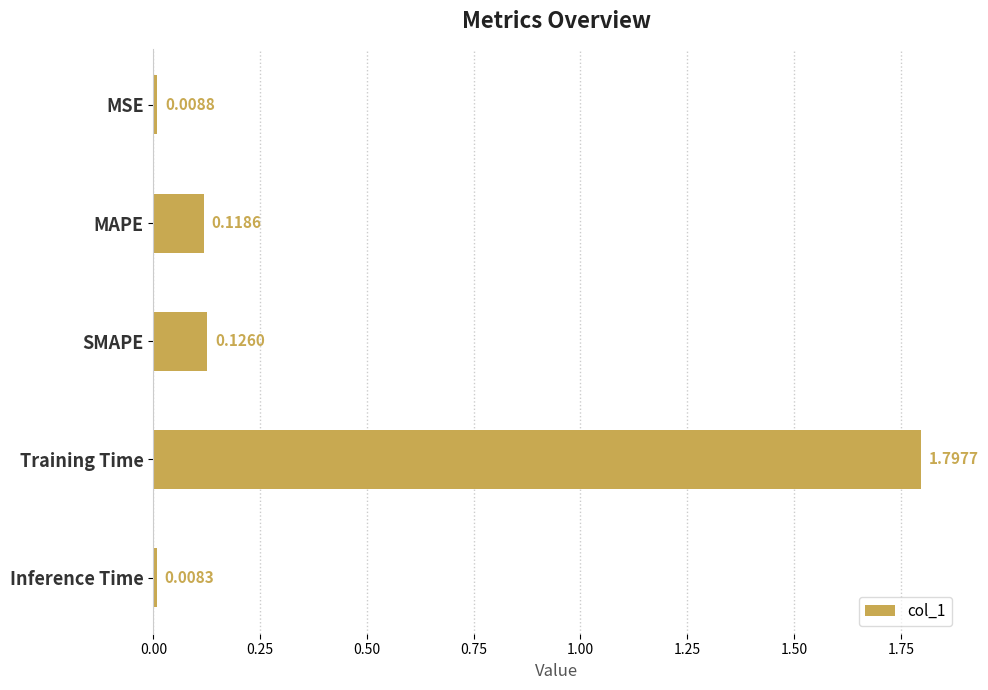

List the labels in order of value, largest first.

Training Time, SMAPE, MAPE, MSE, Inference Time